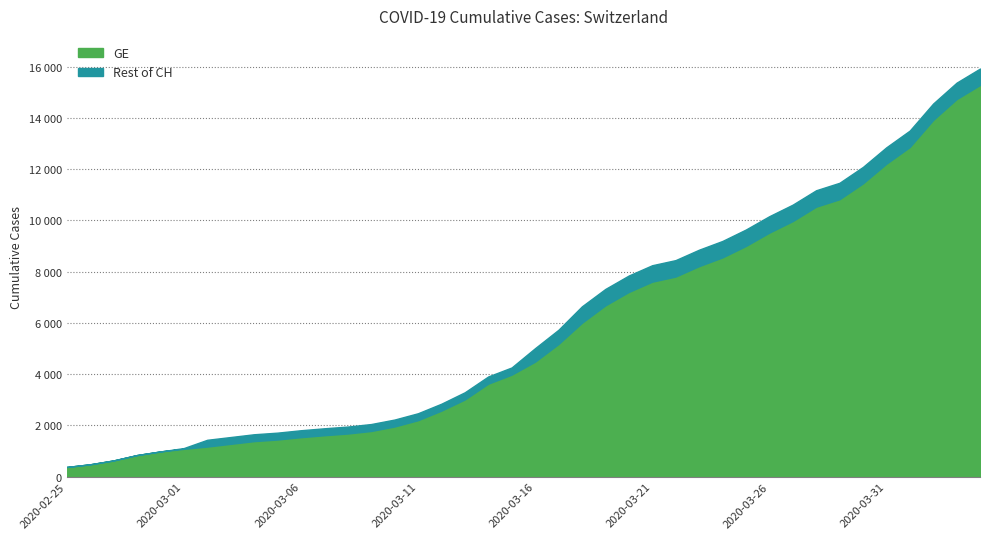

What are all the series names shown in the legend?

GE, Rest of CH